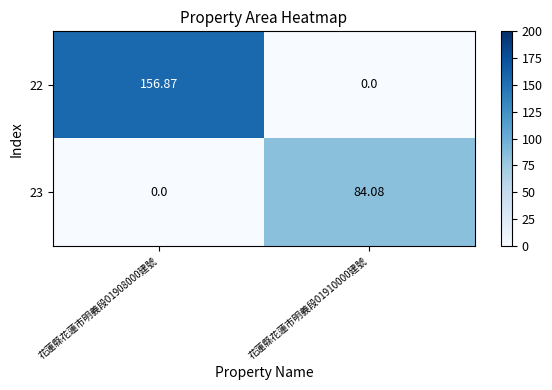

How many categories are shown in the chart?

2